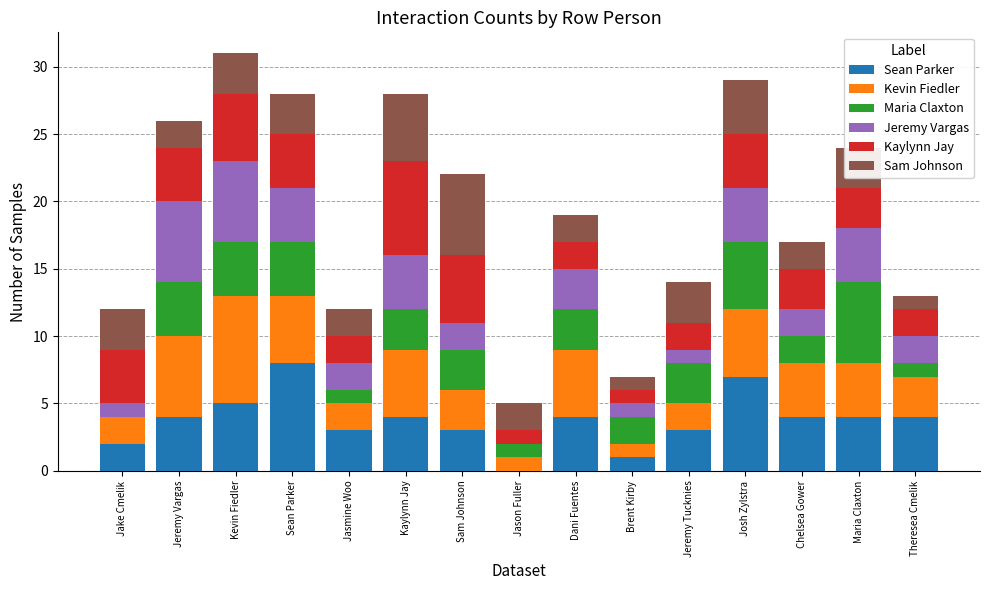

What is the total value across all series at Brent Kirby?

7